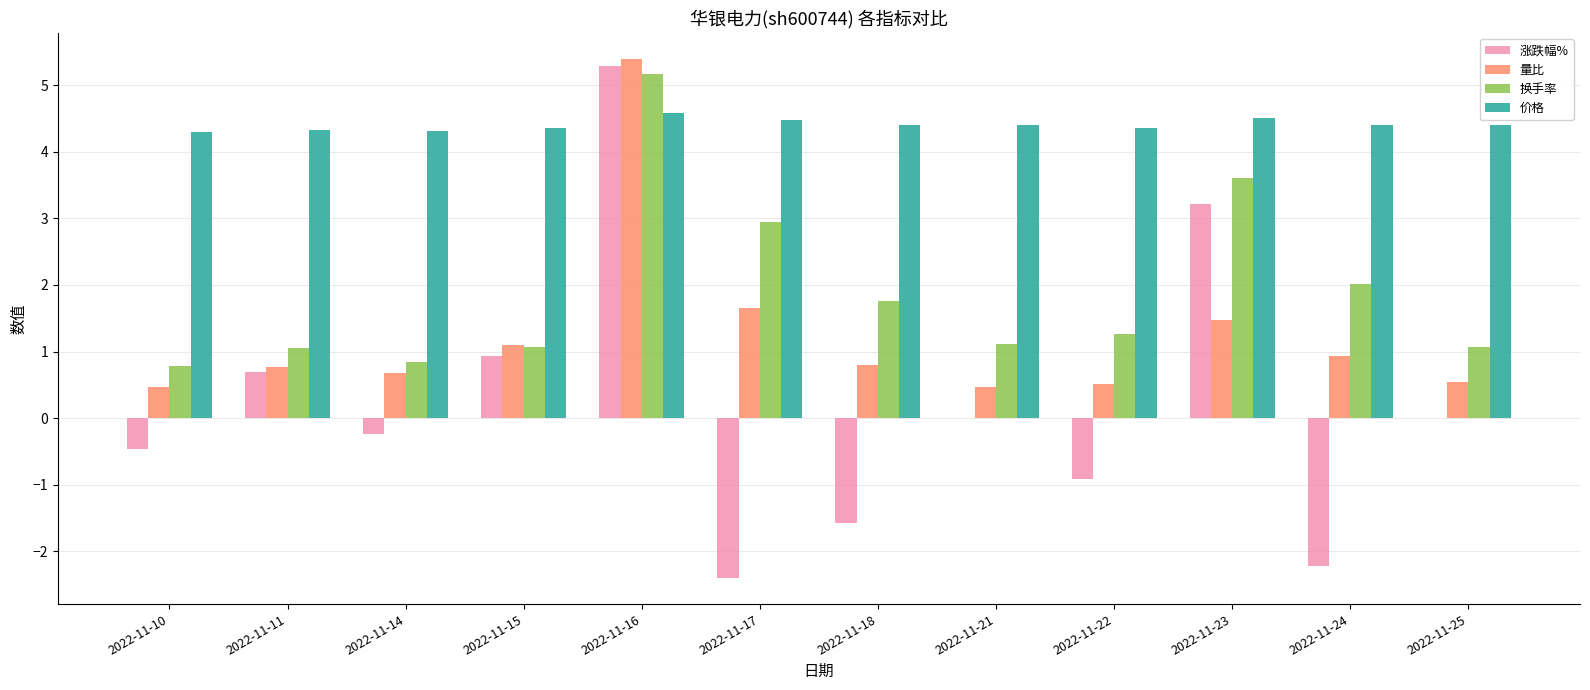

What is the spread (max minus min) of values at 2022-11-22?

5.3